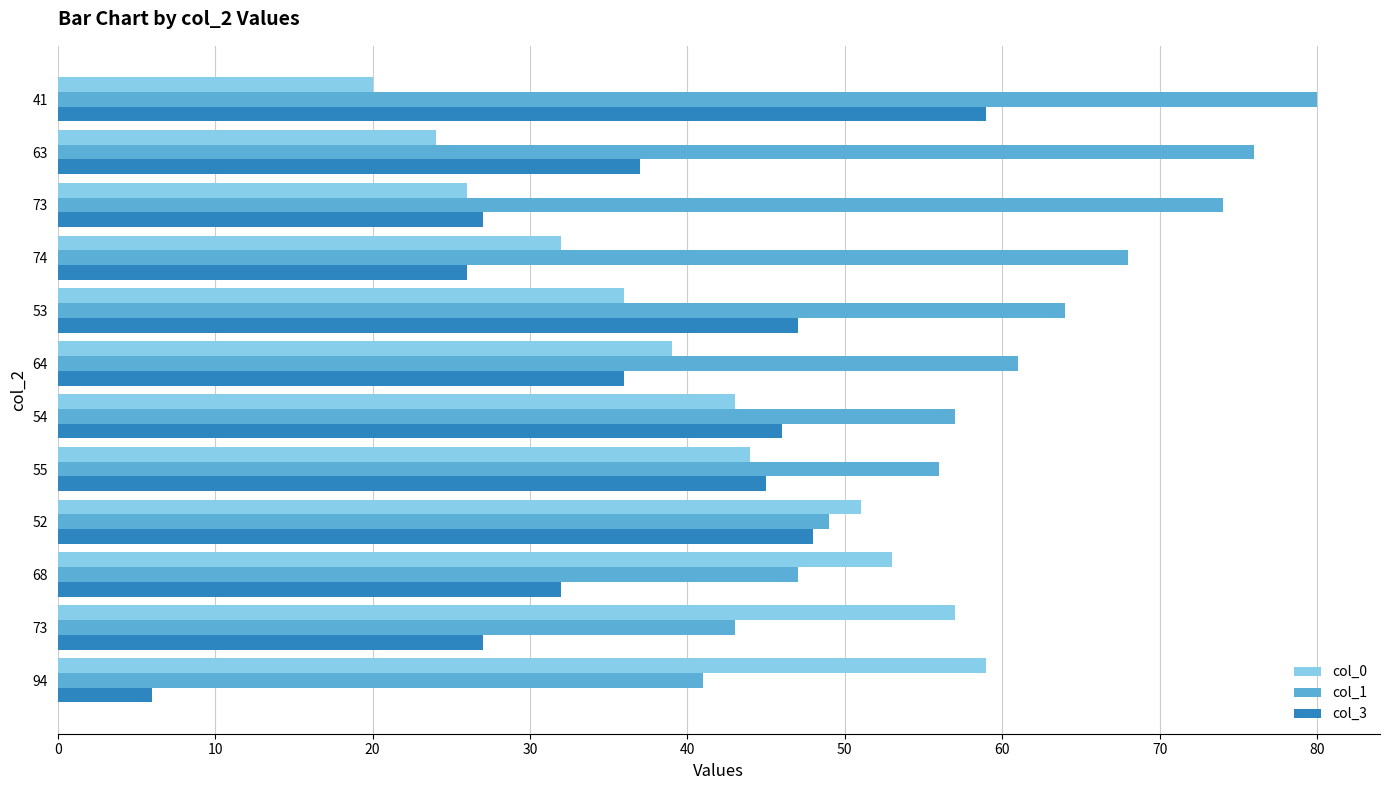

How many distinct data groups are displayed?

3